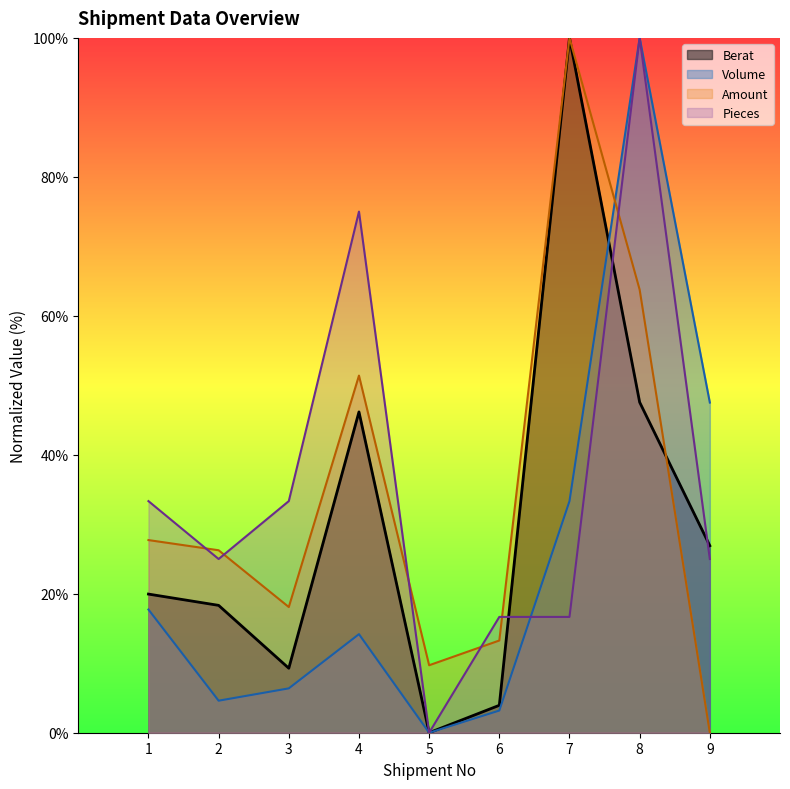

At which label does Amount first exceed 26?

1